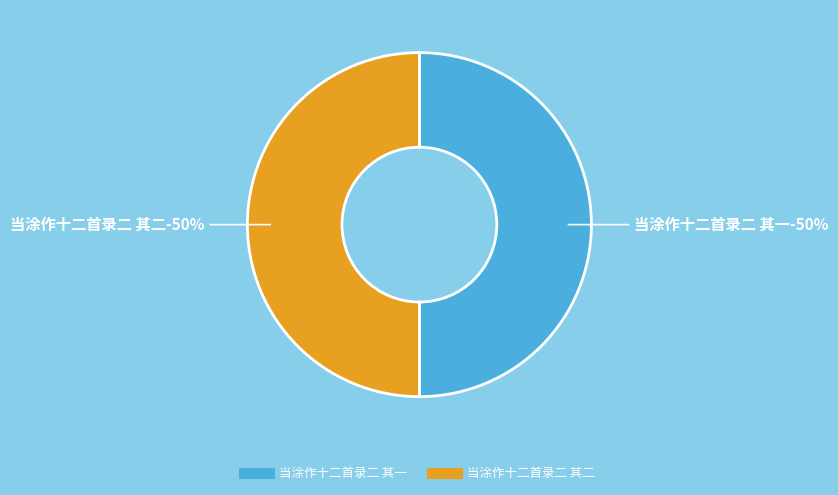

Which category has the biggest portion of the pie?

当涂作十二首录二 其二